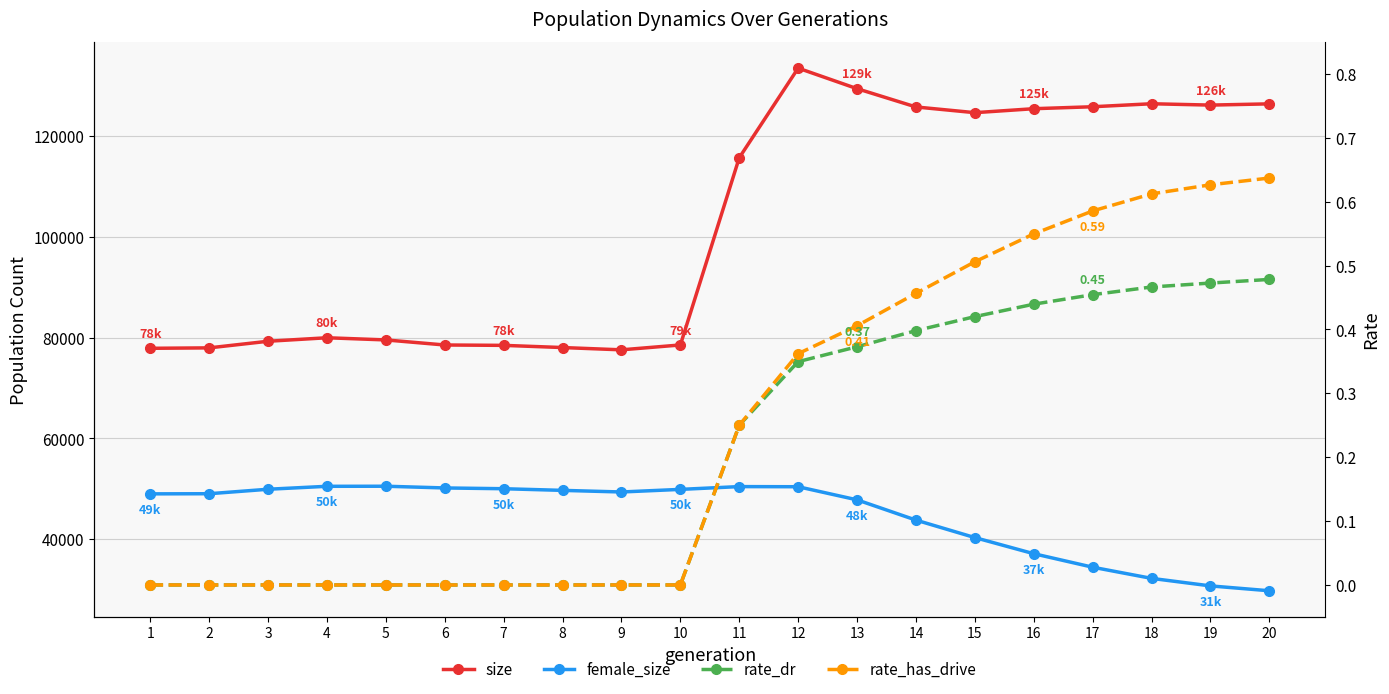

What is the sum of all rate_has_drive values?

5.0